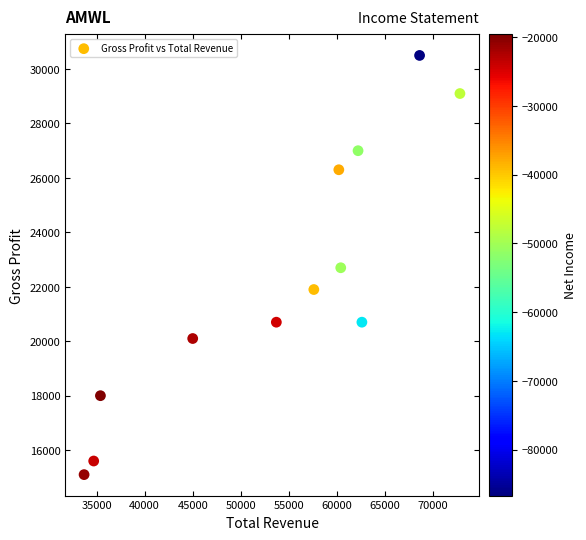

What is the average Y value?

22308